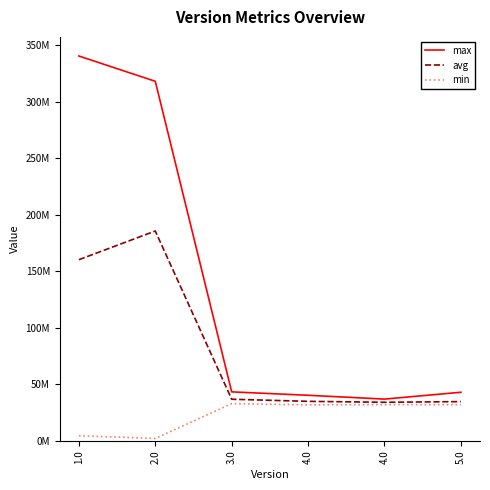

What is the sum of all max values?

822835849